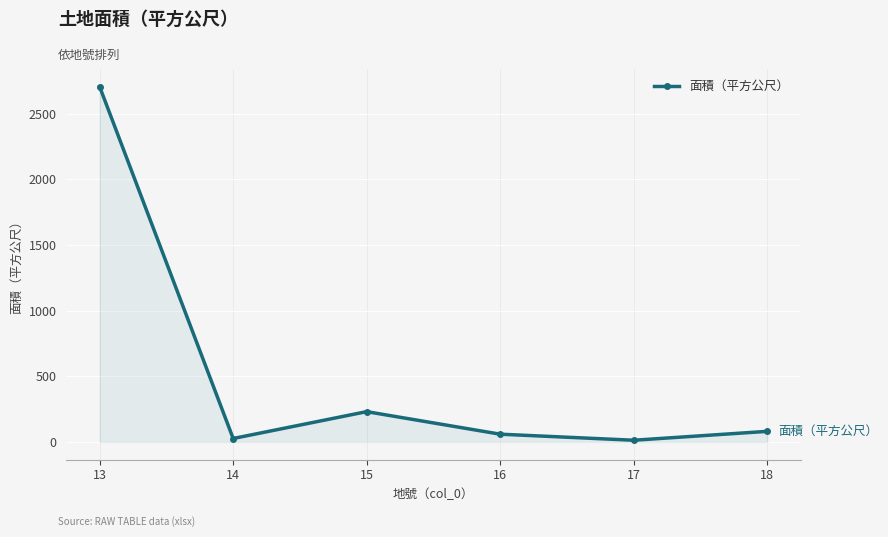

True or false: the data has more than 1 interior local peaks.

False